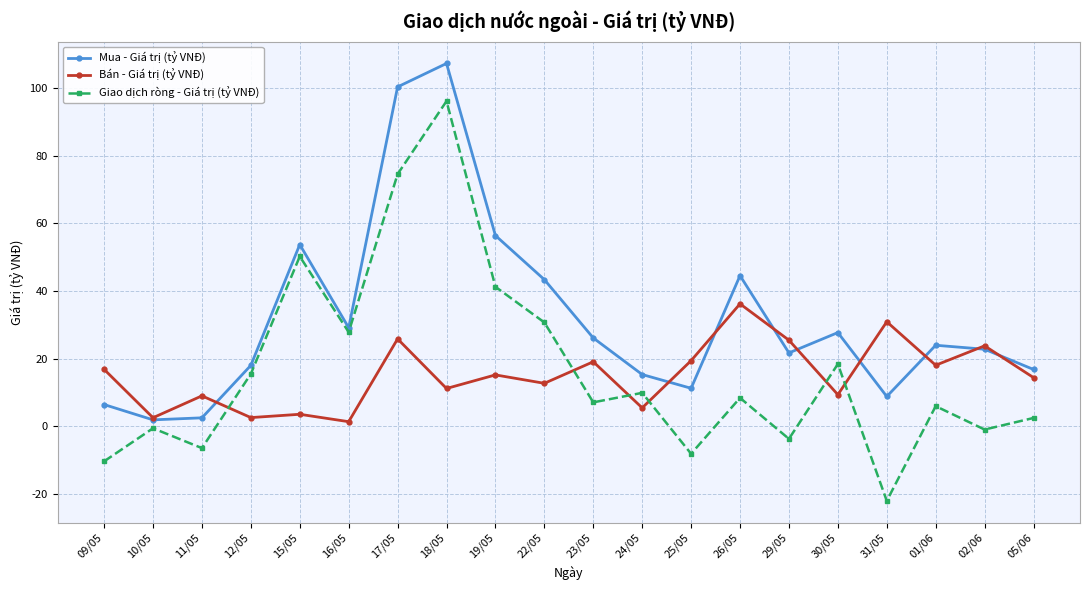

Between which two adjacent categories do Giao dịch ròng - Giá trị (tỷ VNĐ) and Bán - Giá trị (tỷ VNĐ) first intersect?

11/05 and 12/05